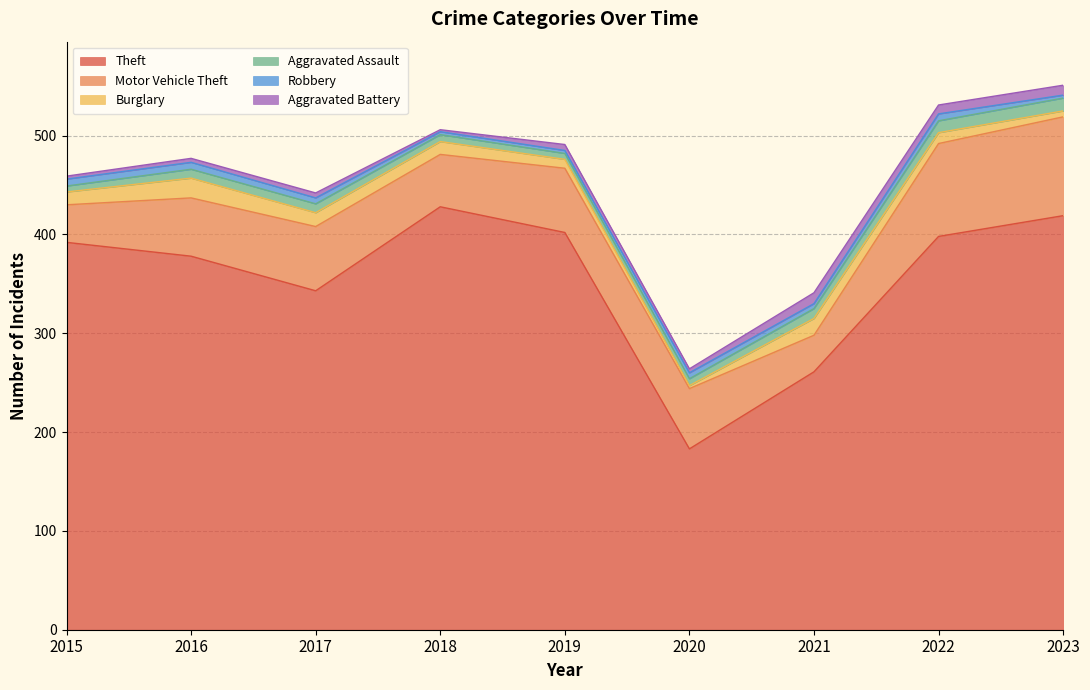

What are all the series names shown in the legend?

Theft, Motor Vehicle Theft, Burglary, Aggravated Assault, Robbery, Aggravated Battery